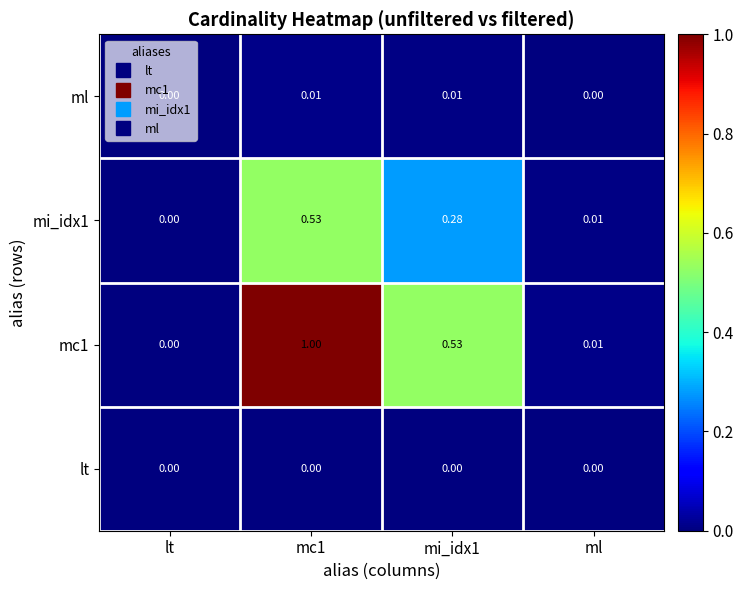

Is the value of mc1 at mi_idx1 greater than the value of lt at mi_idx1?

Yes